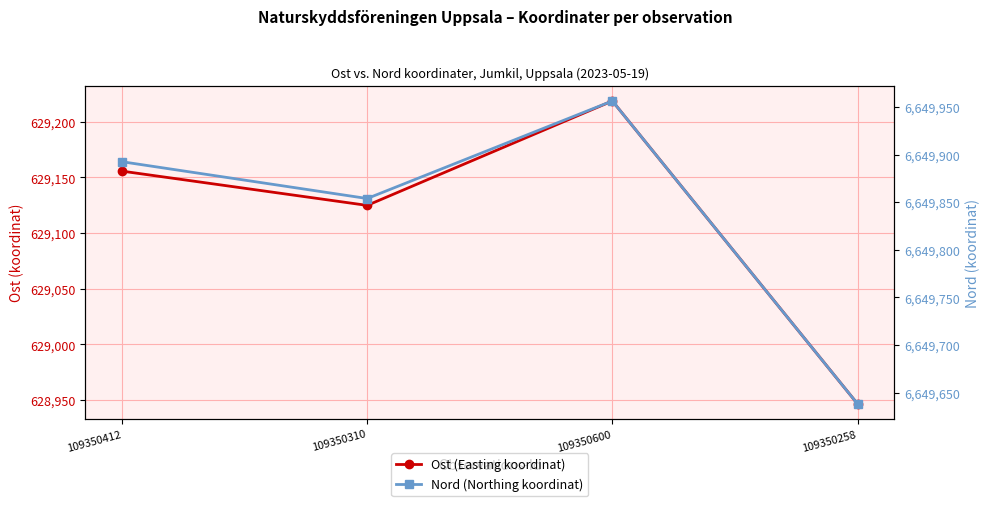

Rank the series at 109350258 from highest to lowest value.

Nord (Northing koordinat), Ost (Easting koordinat)